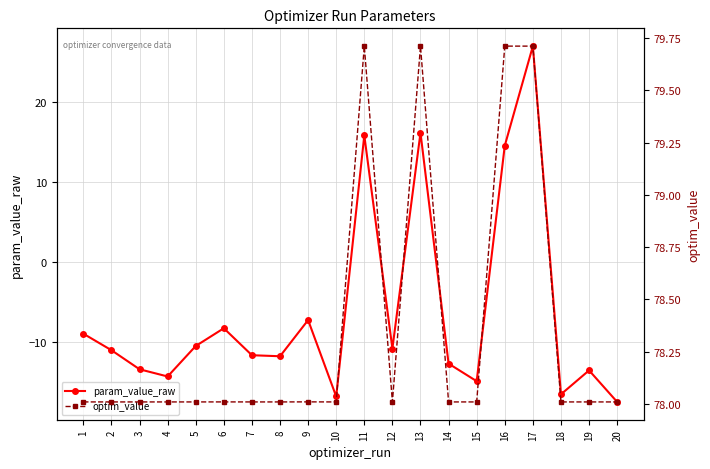

How many distinct data groups are displayed?

2